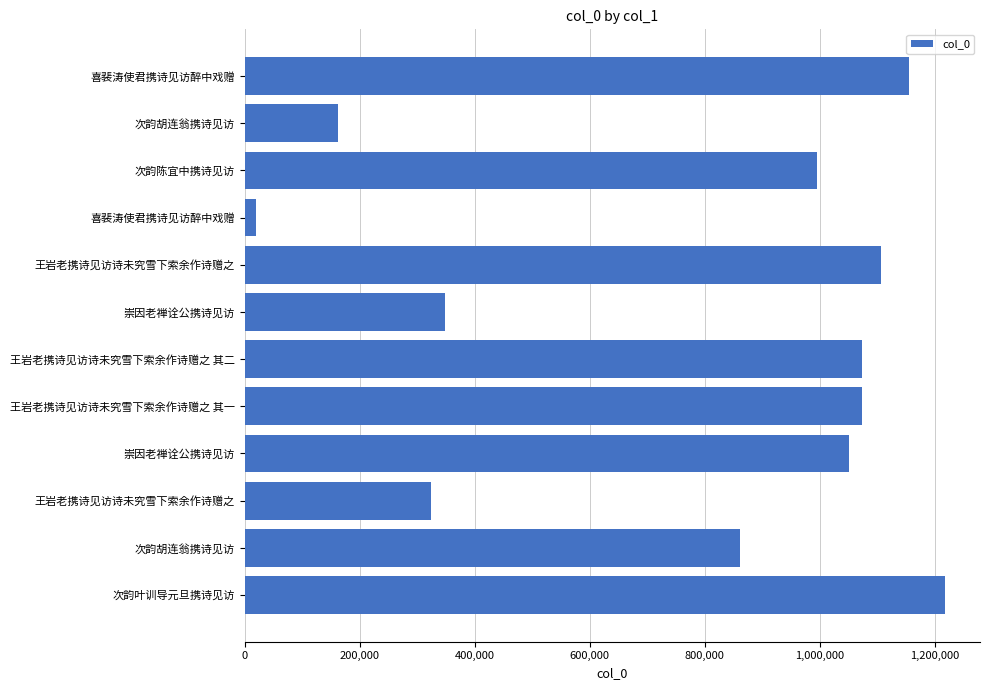

Does the chart contain any negative values?

No